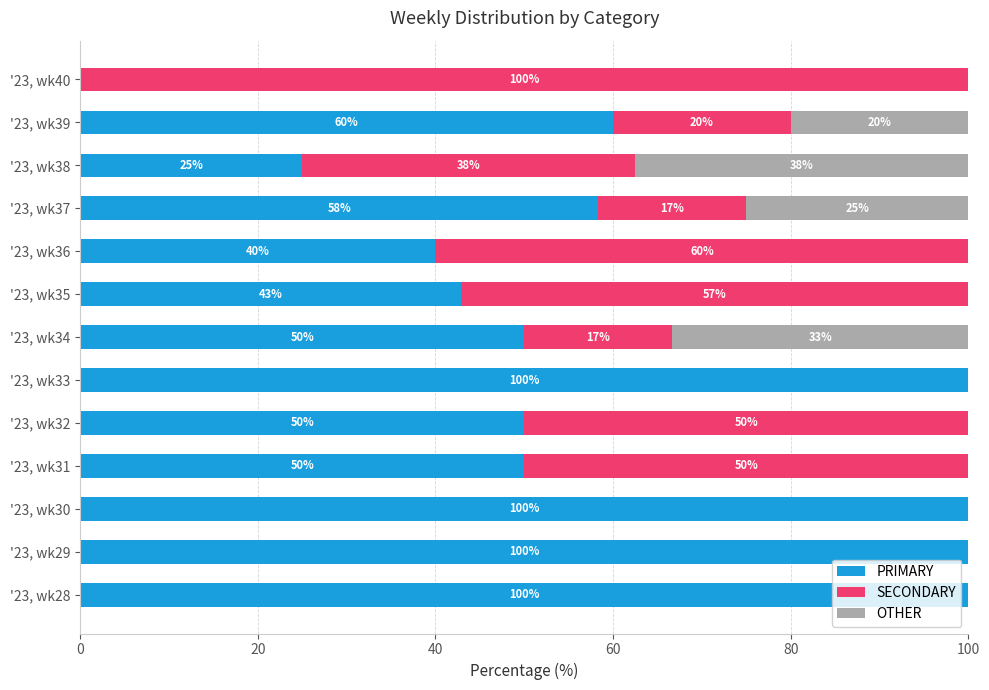

True or false: PRIMARY has a value of 100.0 at '23, wk30.

True